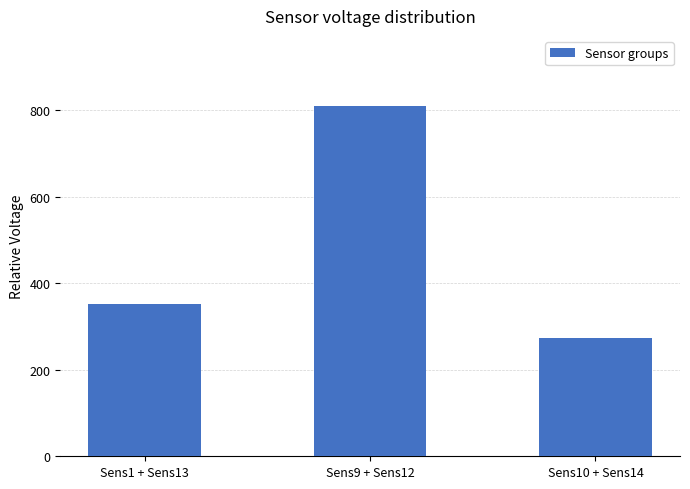

Rank the categories by value from highest to lowest.

Sens9 + Sens12, Sens1 + Sens13, Sens10 + Sens14